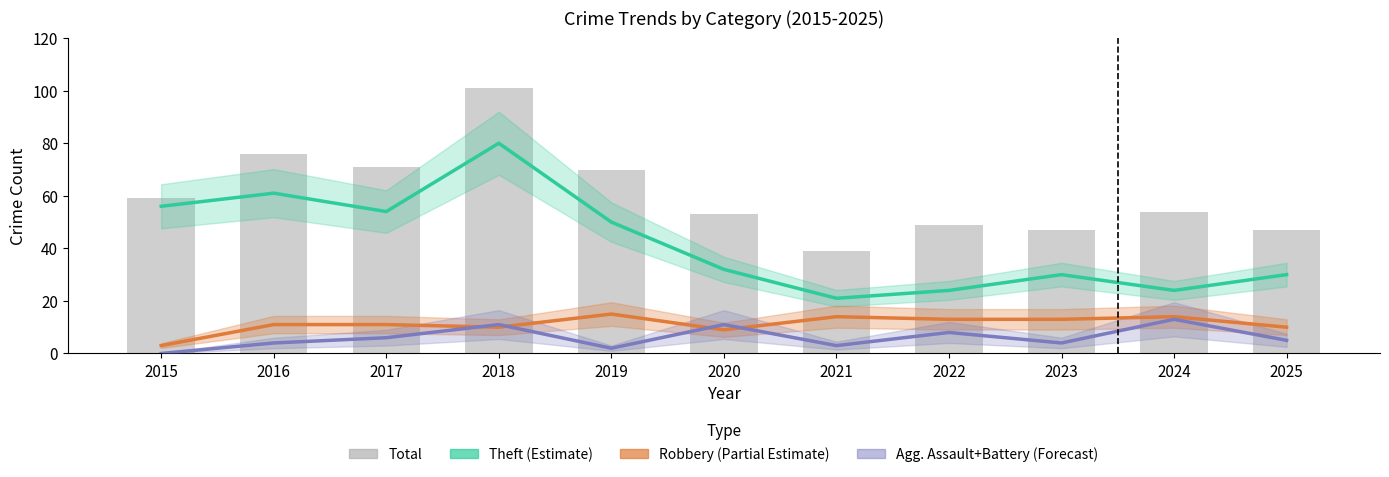

What is the difference between the second highest and minimum values in the Total series?

37